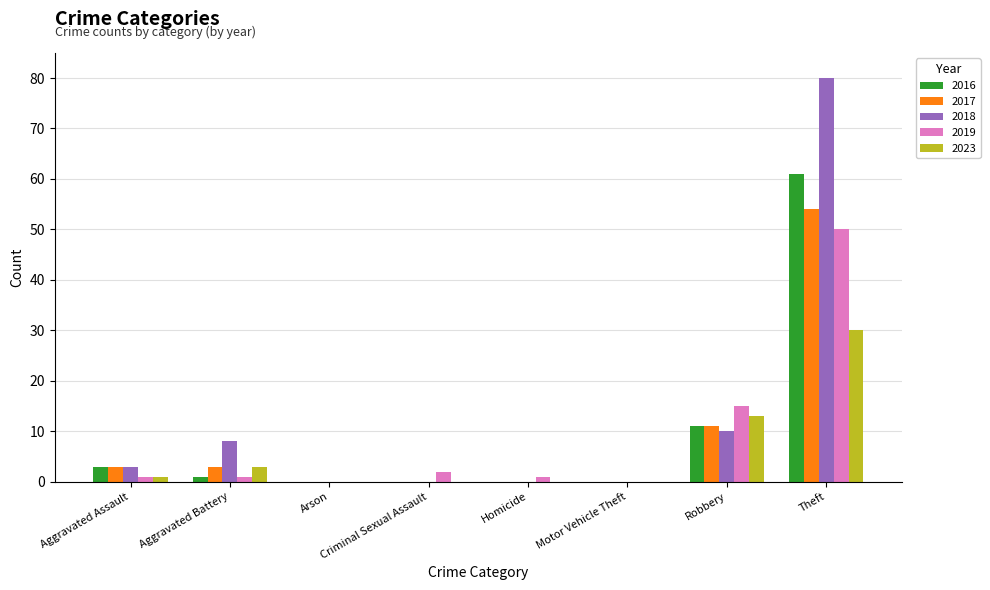

Which series has the widest spread of values?

2018